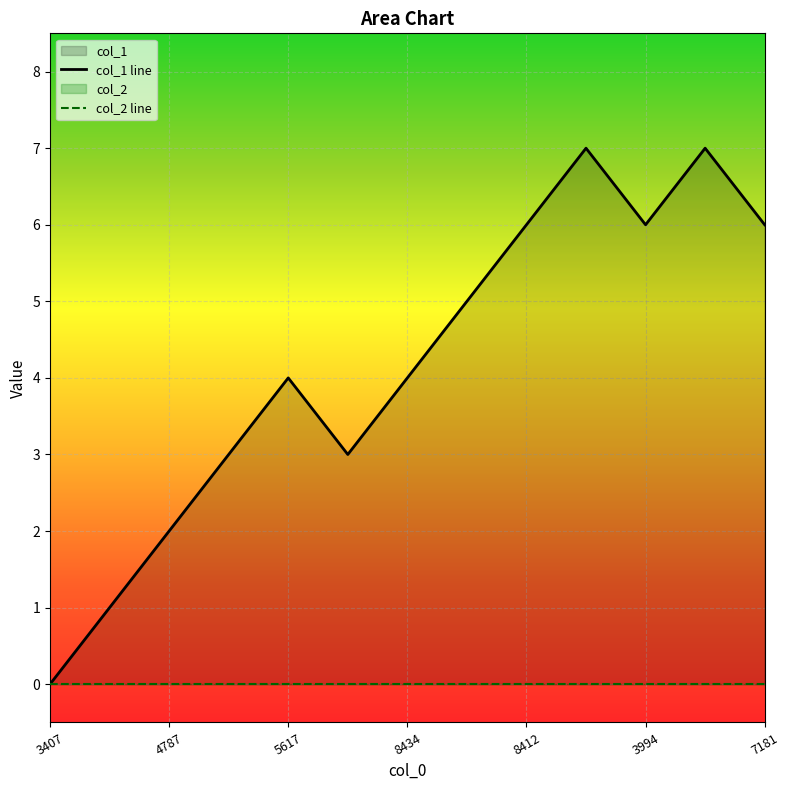

How many lines are shown in the chart?

2